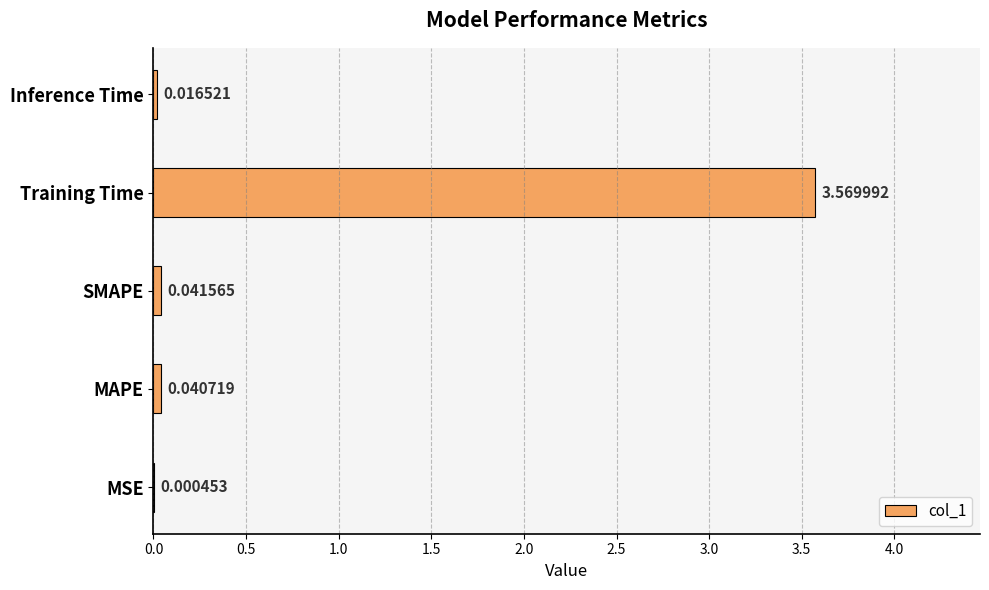

Which has a higher value, MAPE or Inference Time?

MAPE